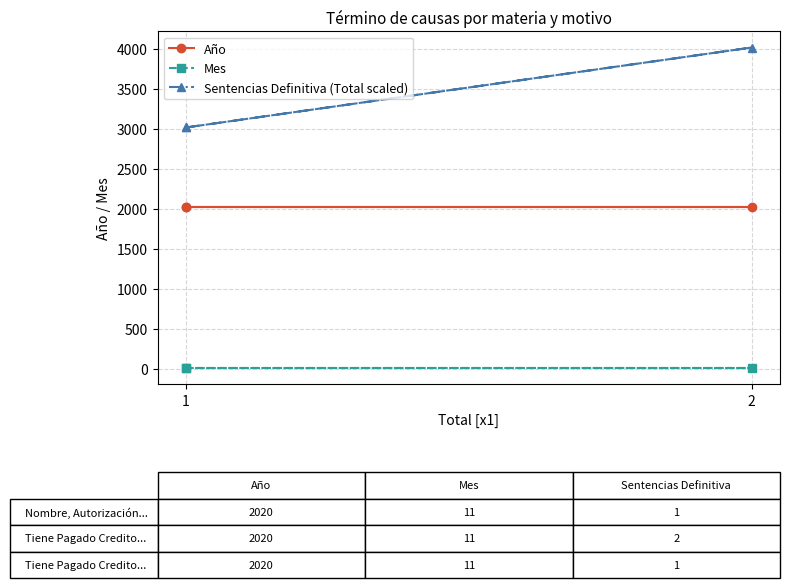

What is the value of the Mes point at the 3rd from the left?

11